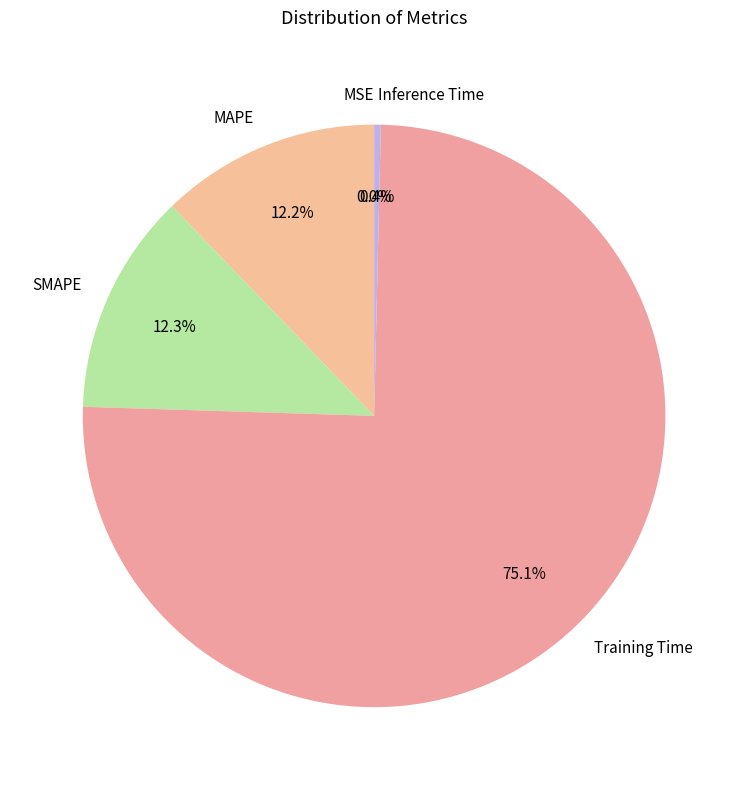

Which category has the biggest portion of the pie?

Training Time